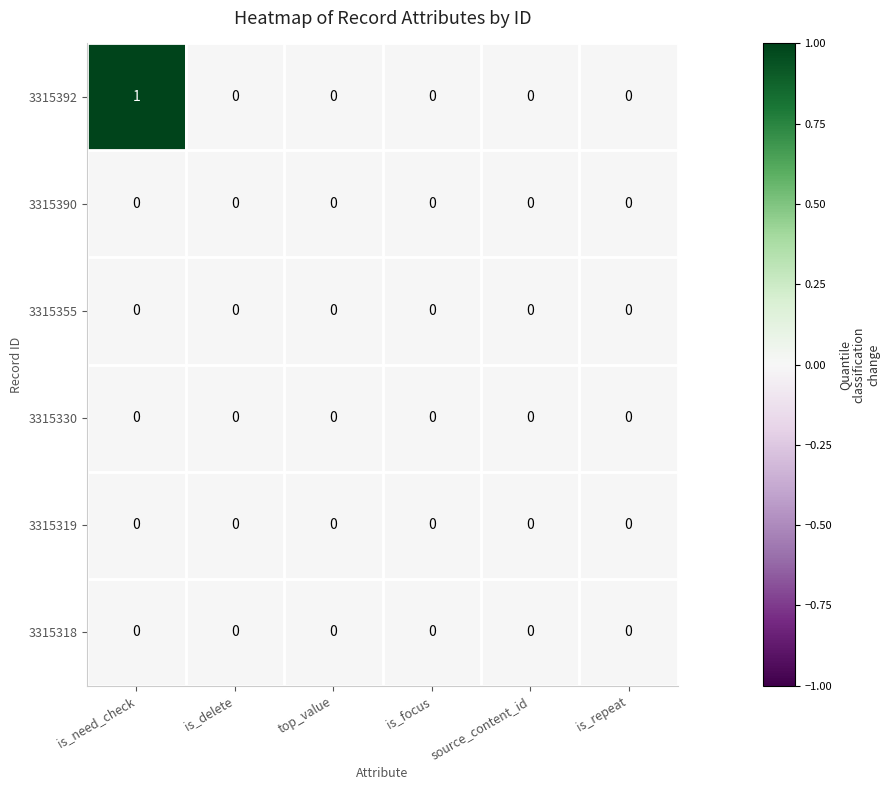

Which series has the largest range (max minus min)?

3315392